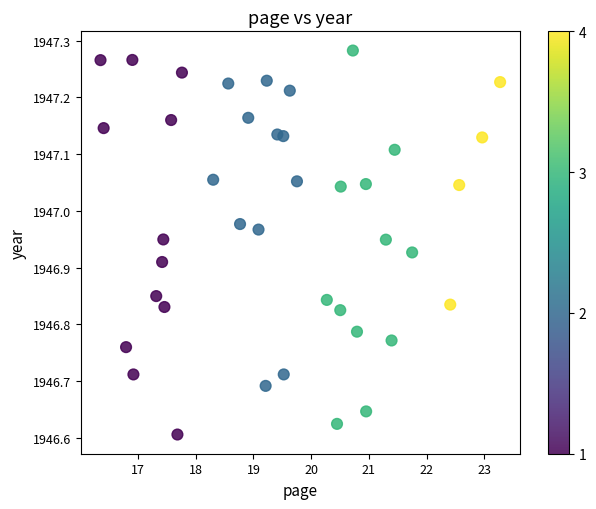

What is the range of X values (max minus min)?

6.9